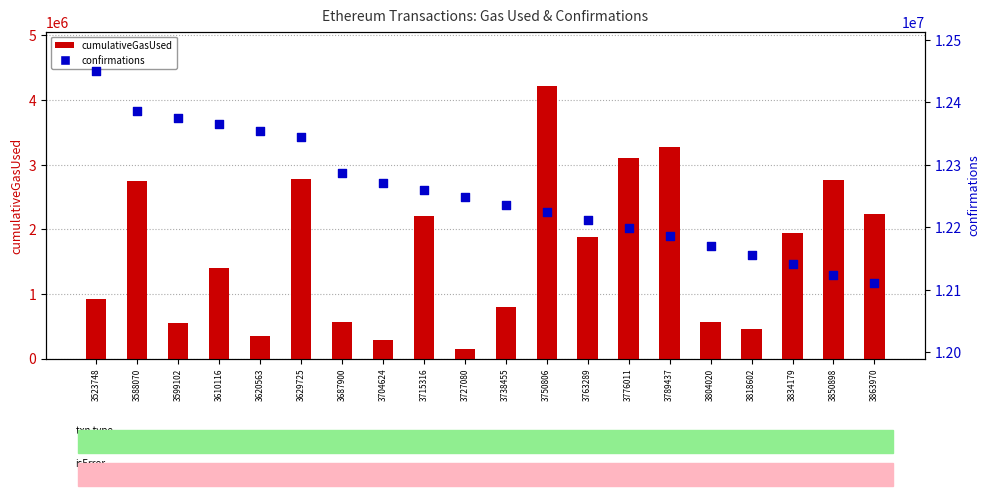

Is the value of cumulativeGasUsed at 3610116 greater than the value of confirmations at 3818602?

No